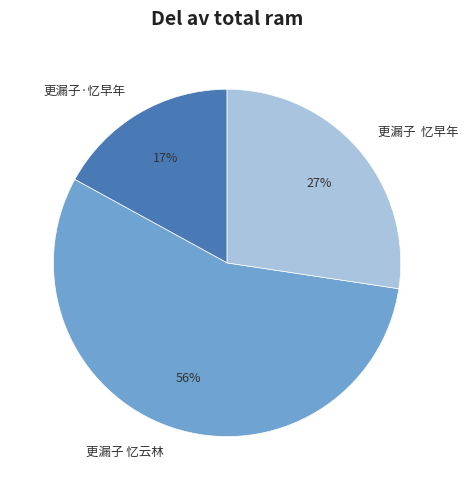

To the nearest percent, what is the difference between the largest and smallest slice percentages?

39%